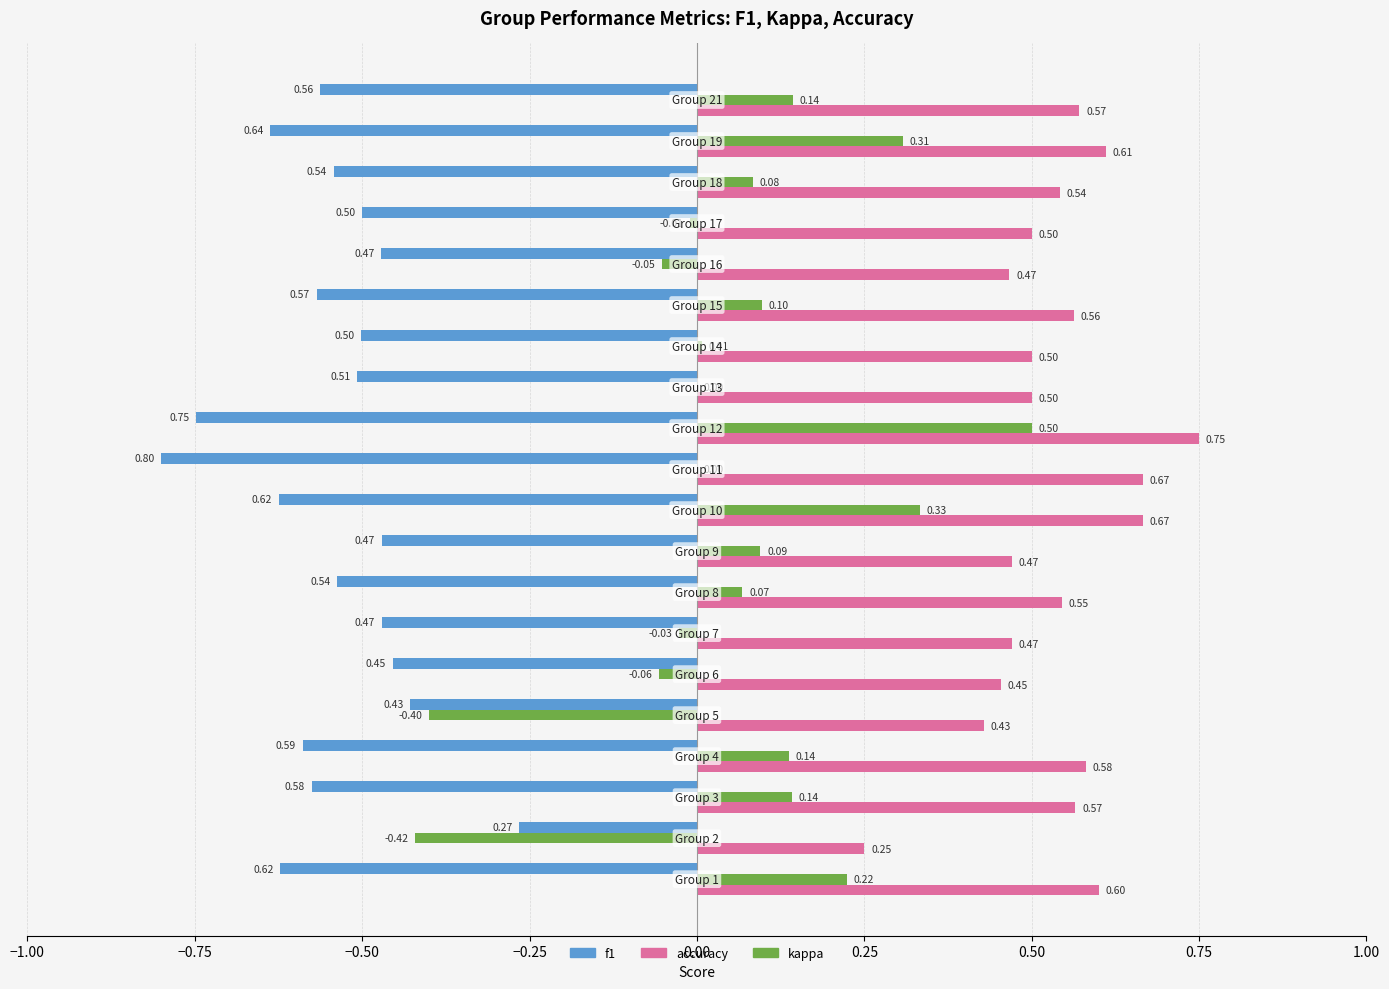

Which series has the largest total across all categories?

accuracy